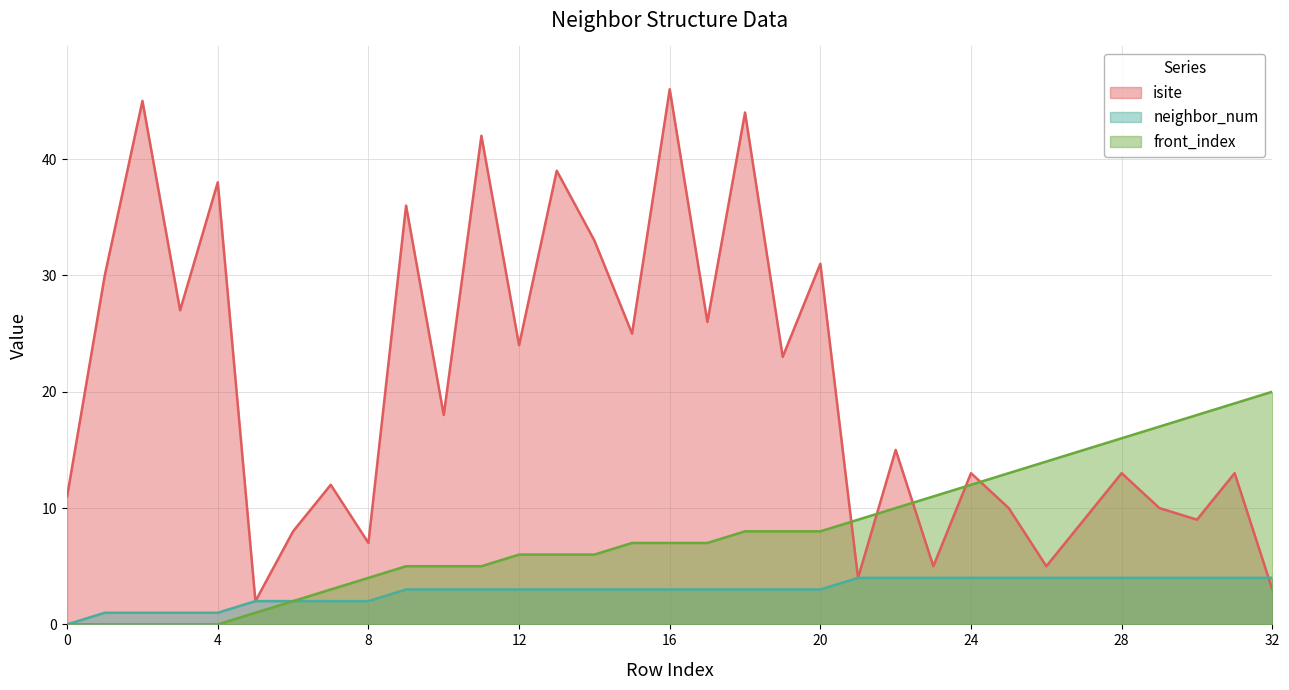

True or false: front_index has a value of 10 at 22.

True